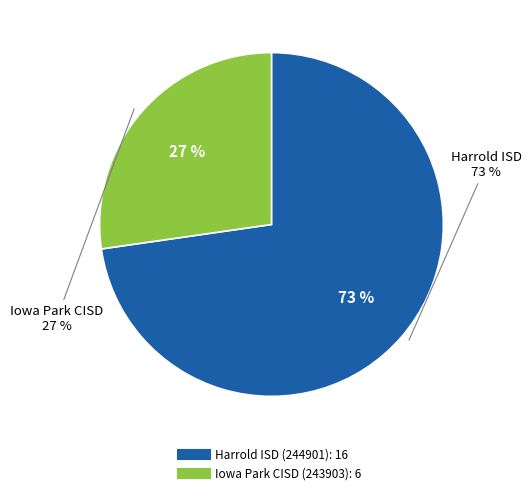

Count the number of slices in the pie.

2